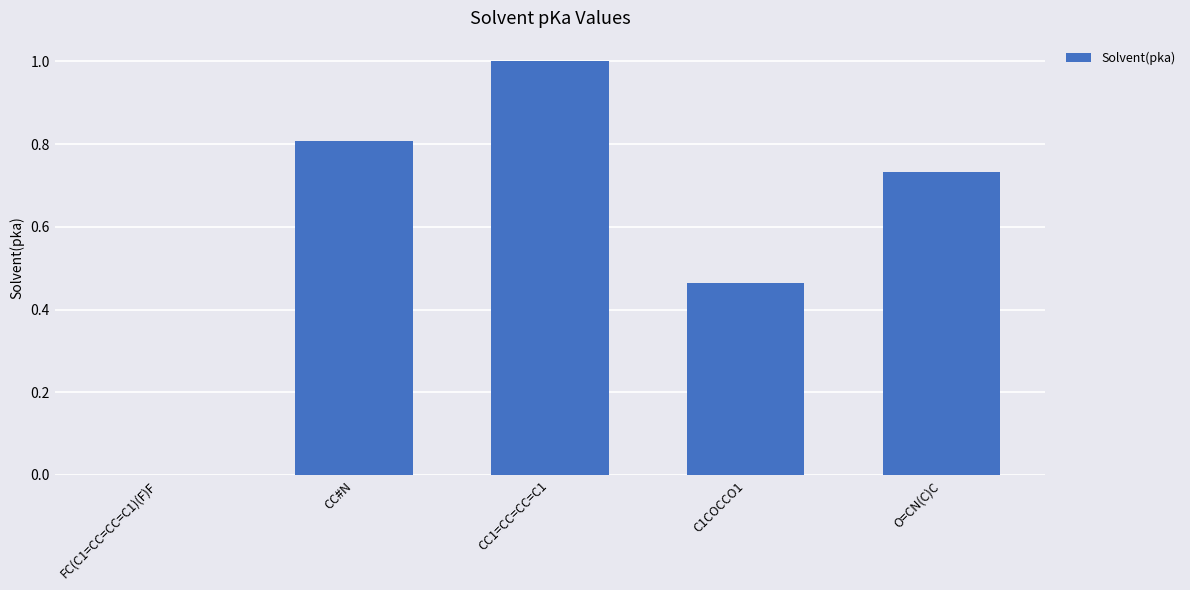

What is the greatest value displayed?

1.0